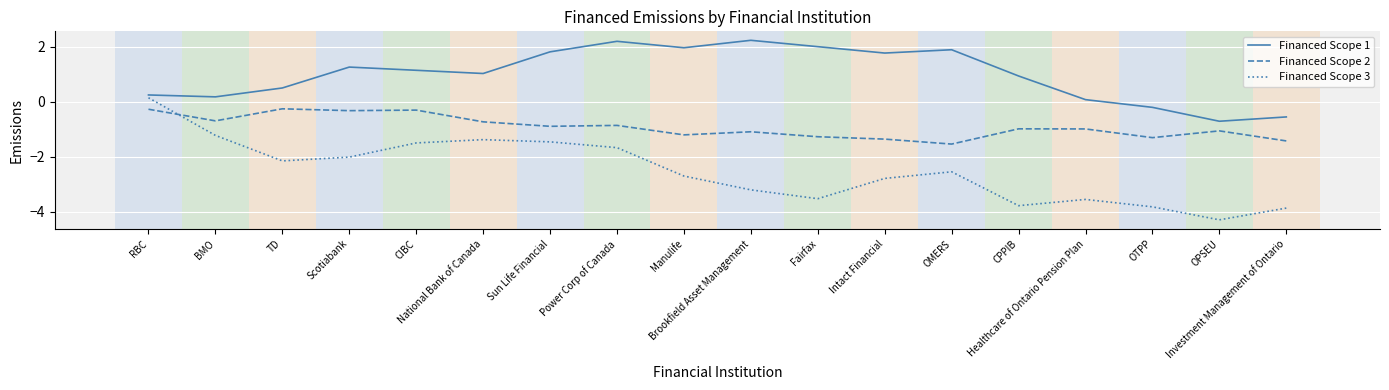

What is the smallest value displayed?

-4.3